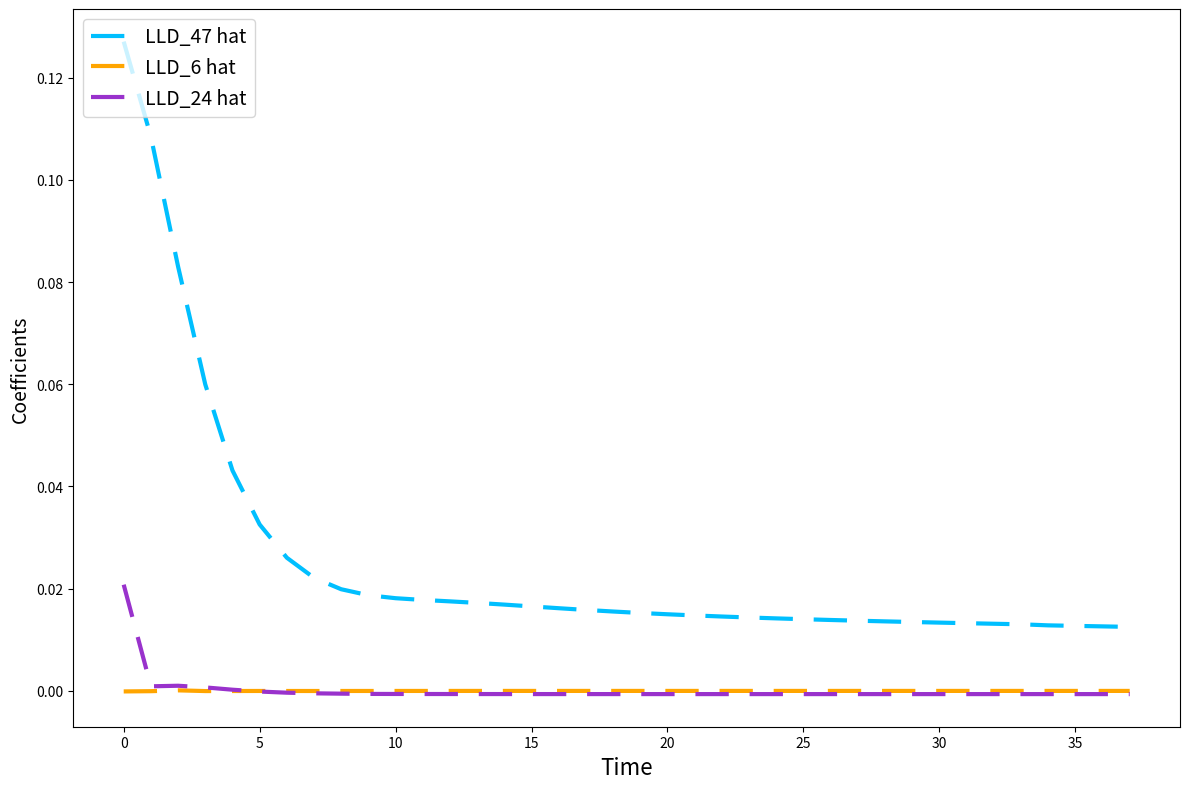

Does the chart display data point markers on the line(s)?

No